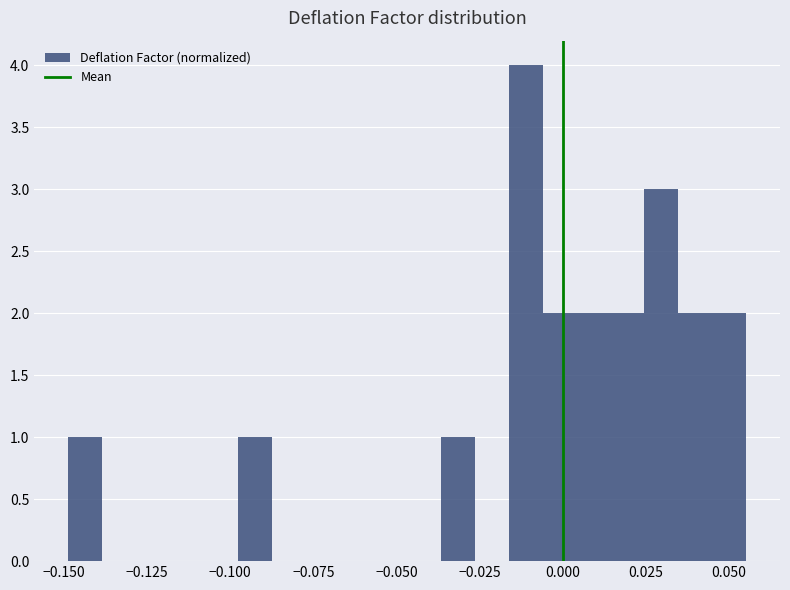

Around what value on the x-axis is the tallest bar? Give the approximate position of its centre, as read against the axis.

-0.010